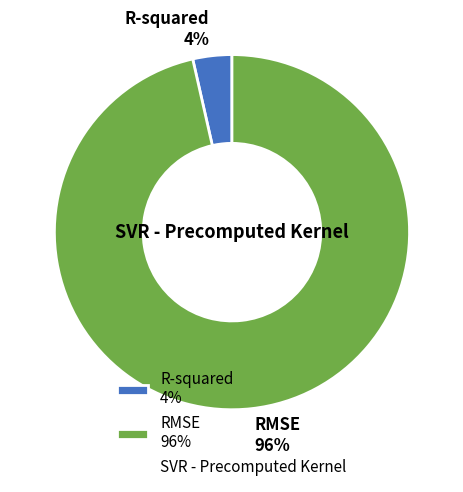

Which has a higher value, RMSE or R-squared?

RMSE